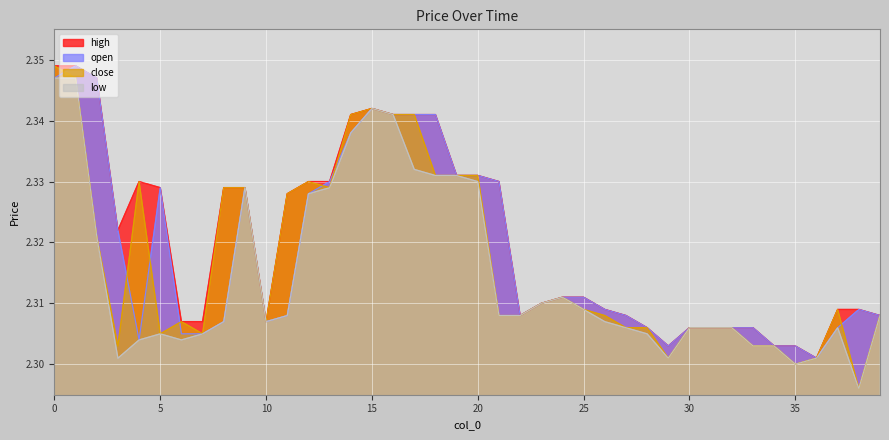

How many low values are between 2 and 3?

40